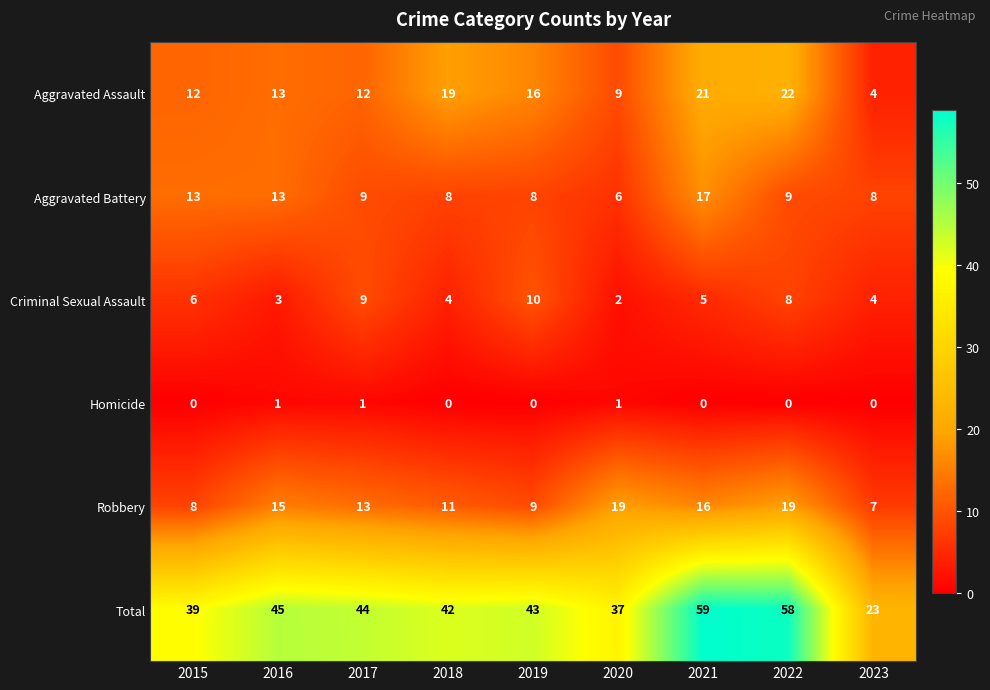

What is the average value of the Aggravated Assault series?

14